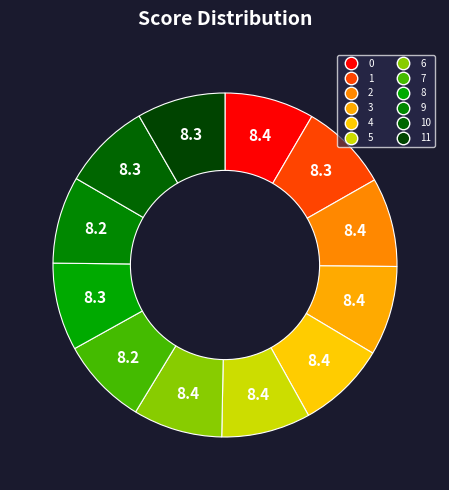

How many segments does this pie chart have?

12